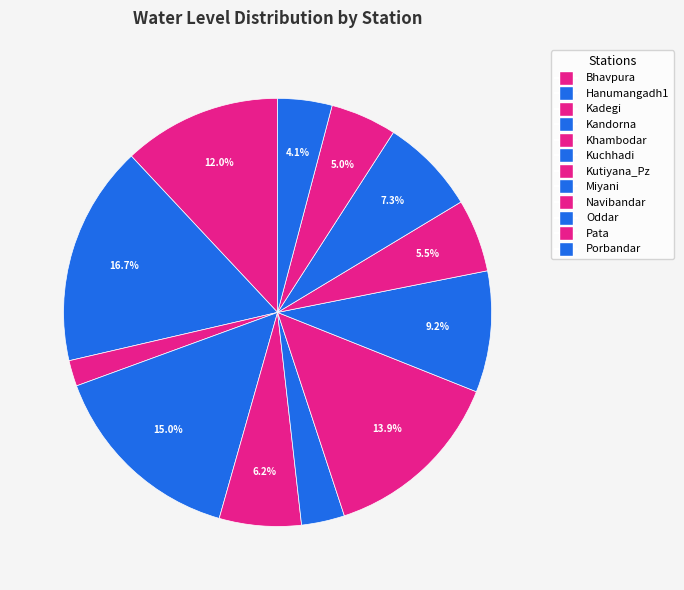

Rank the categories by value from lowest to highest.

Kadegi, Kuchhadi, Porbandar, Pata, Navibandar, Khambodar, Oddar, Miyani, Bhavpura, Kutiyana_Pz, Kandorna, Hanumangadh1